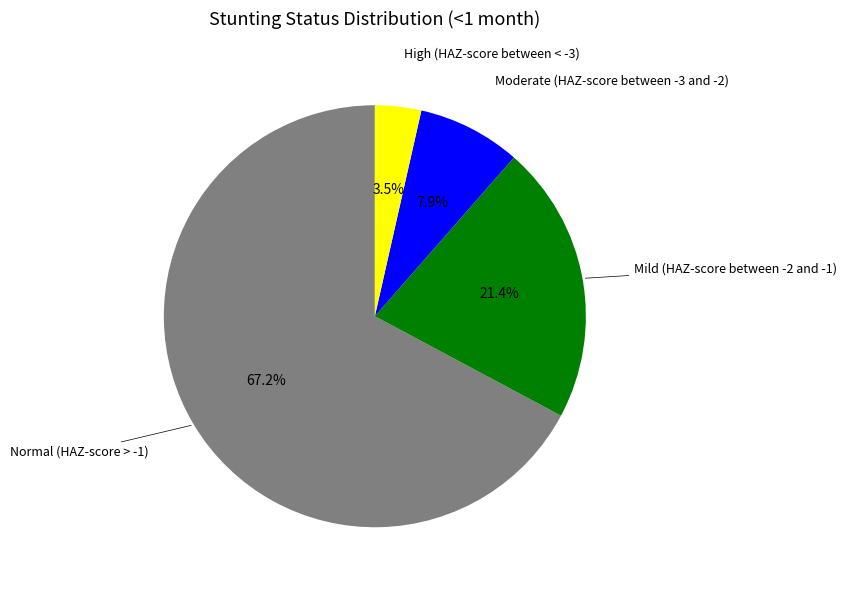

To the nearest percent, what is the difference between the largest and smallest slice percentages?

64%